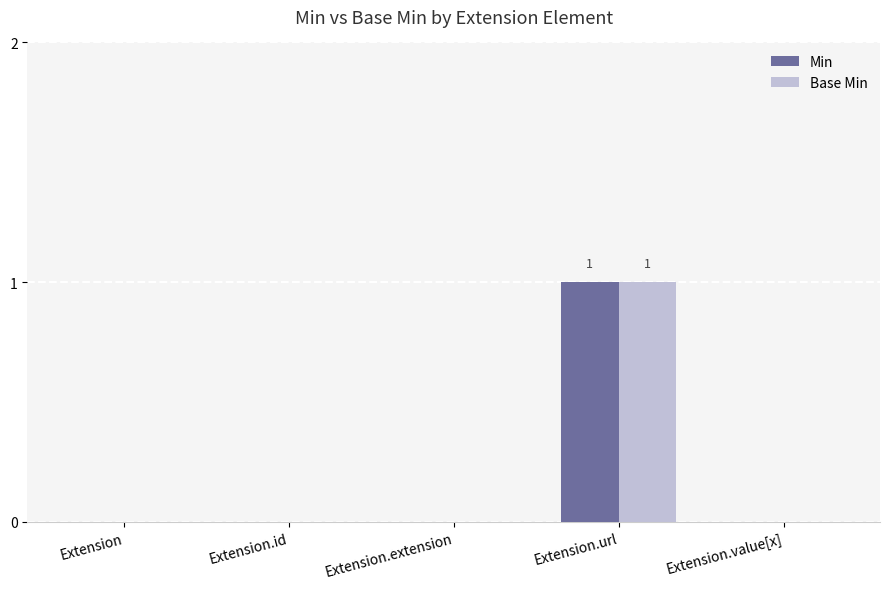

How many groups of bars are there?

5